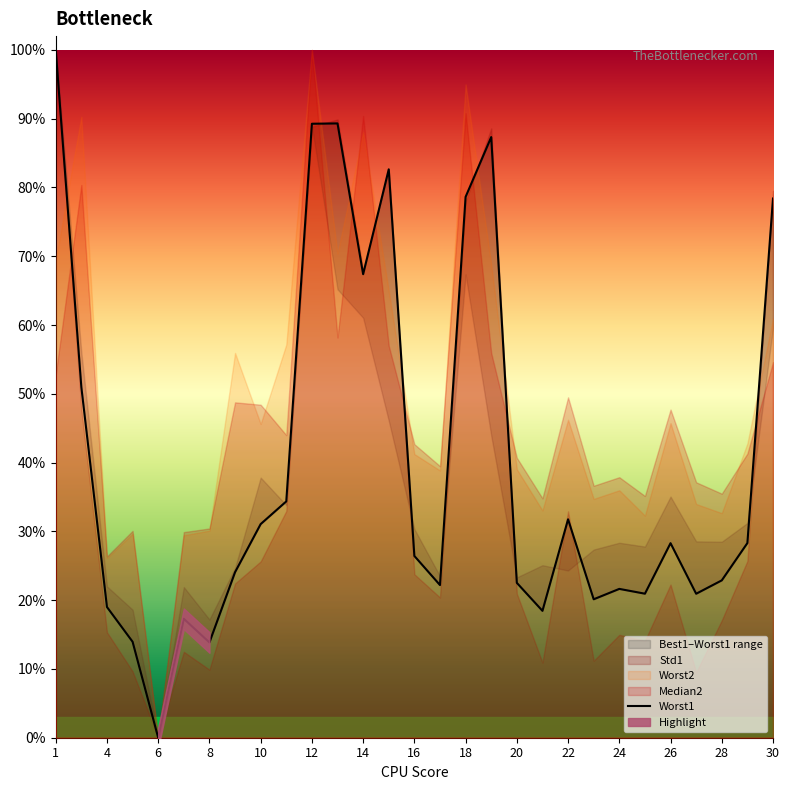

What is the average value?

0.4